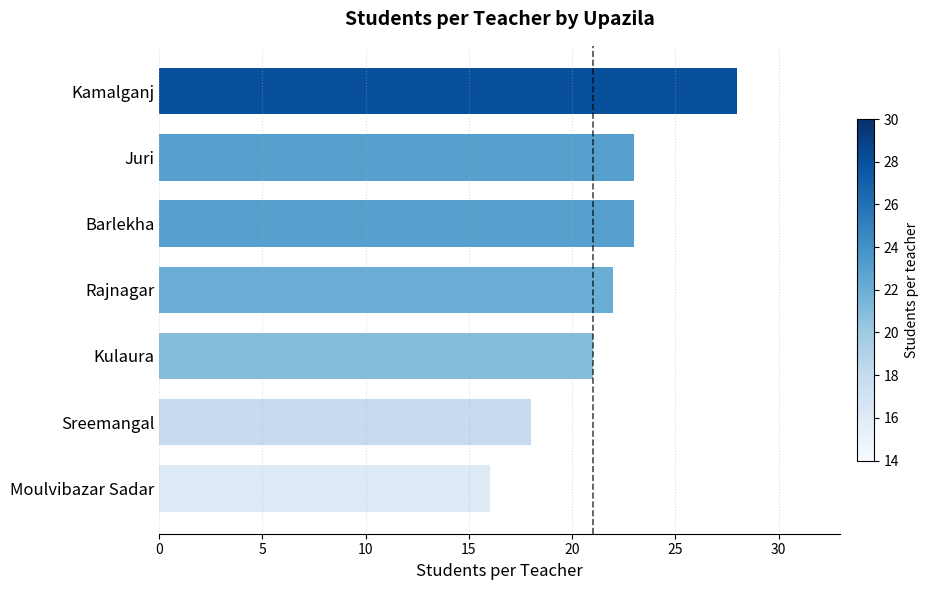

Where is the data nearest to the value 22?

Rajnagar